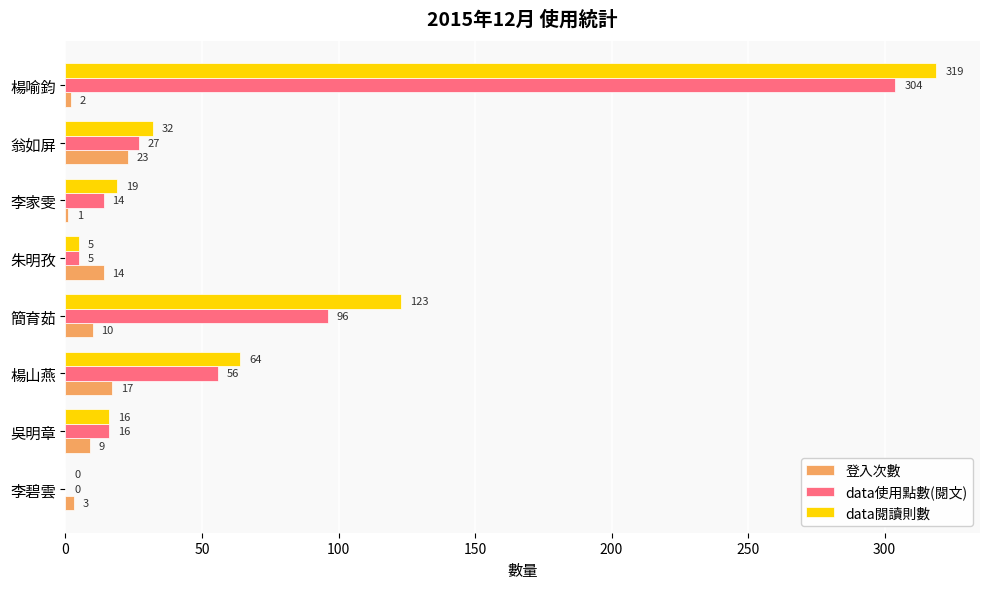

At which category is the sum across all series the highest?

楊喻鈞